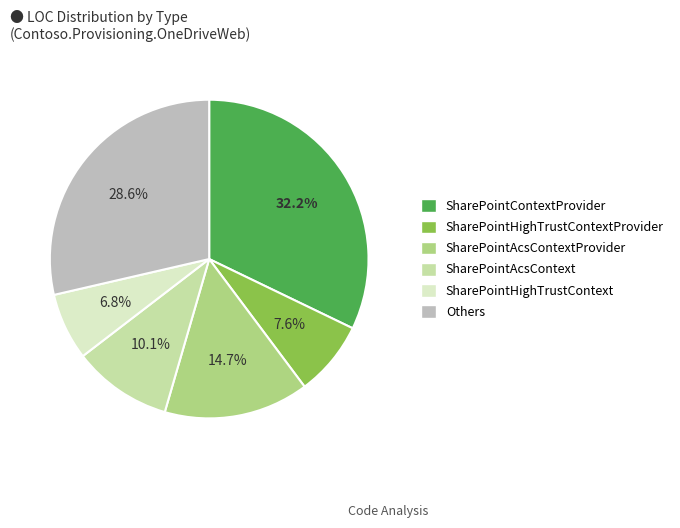

How much of the chart is everything except SharePointAcsContext?

89.9%